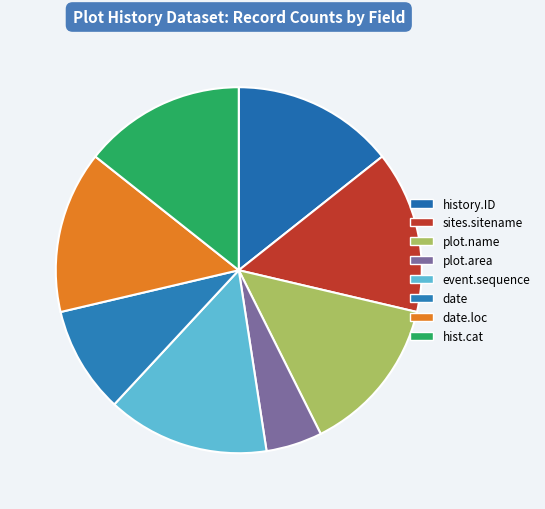

How many segments does this pie chart have?

8